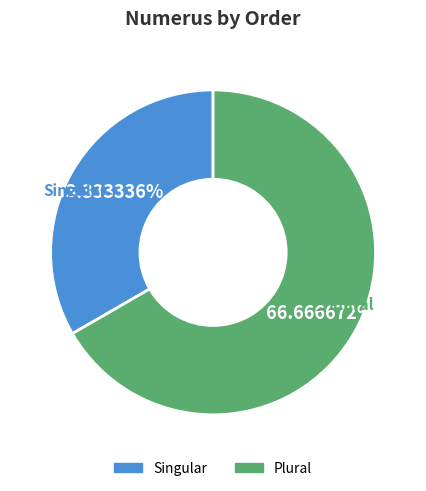

Count the number of slices in the pie.

2